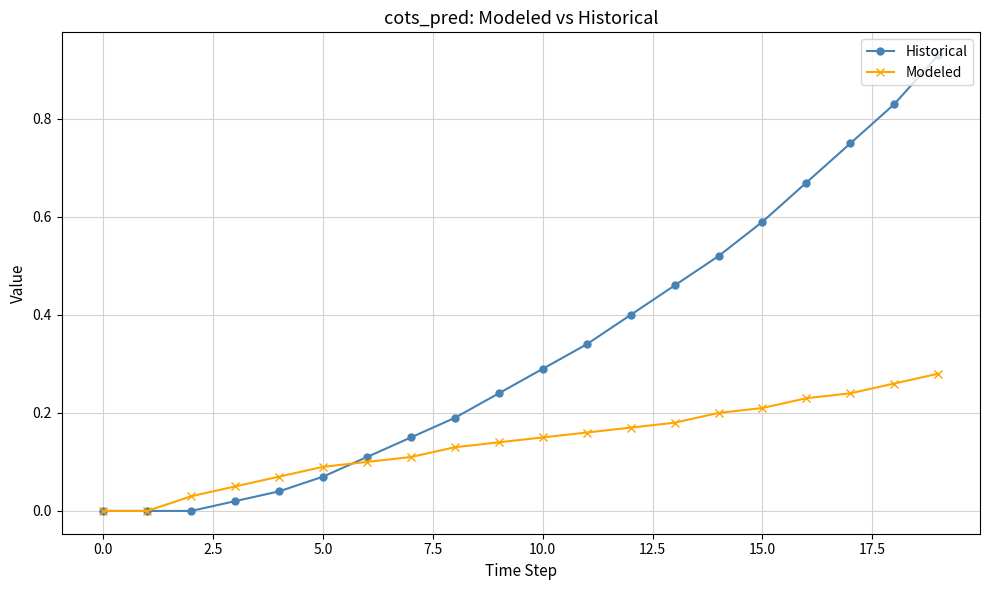

What is the sum of all Modeled values?

2.8